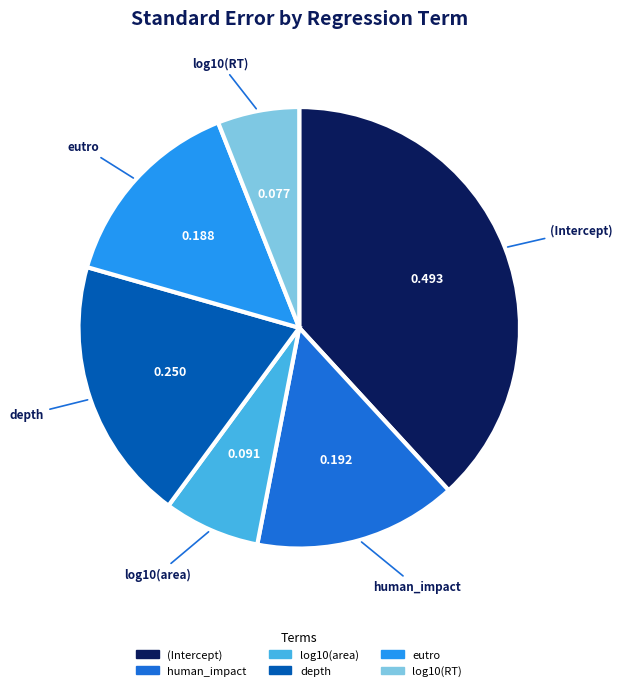

Which category has the biggest portion of the pie?

(Intercept)